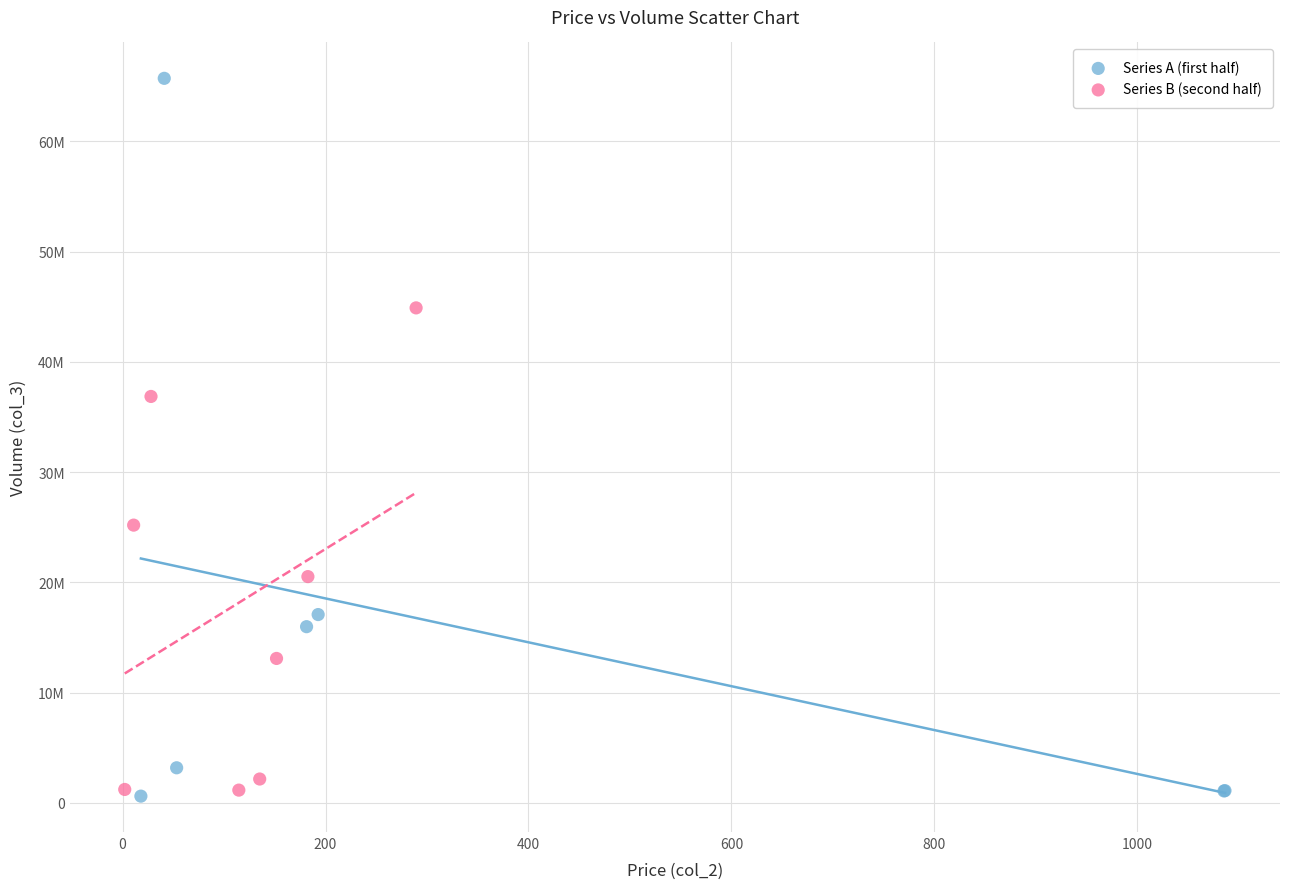

What are all the series names shown in the legend?

Series A (first half), Series B (second half)